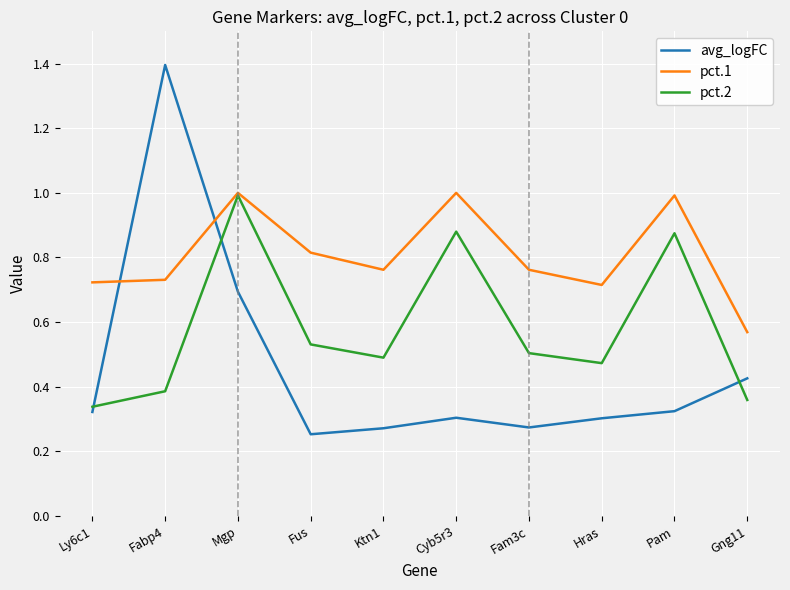

Is it true that avg_logFC equals 0.2 at Ly6c1?

False